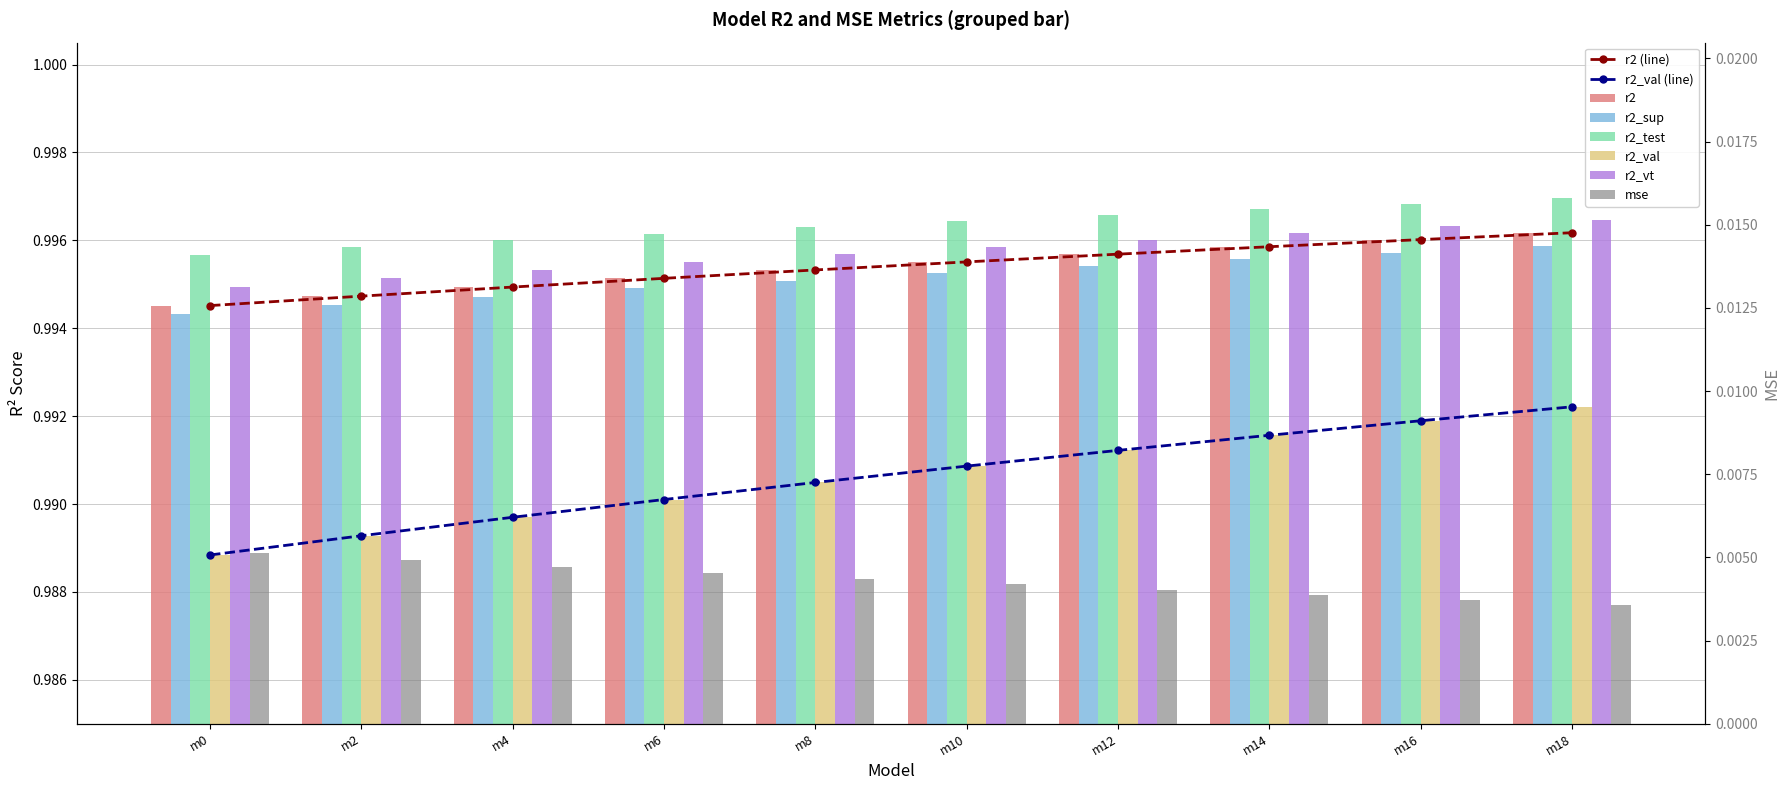

At how many categories does at least one series exceed 0?

10